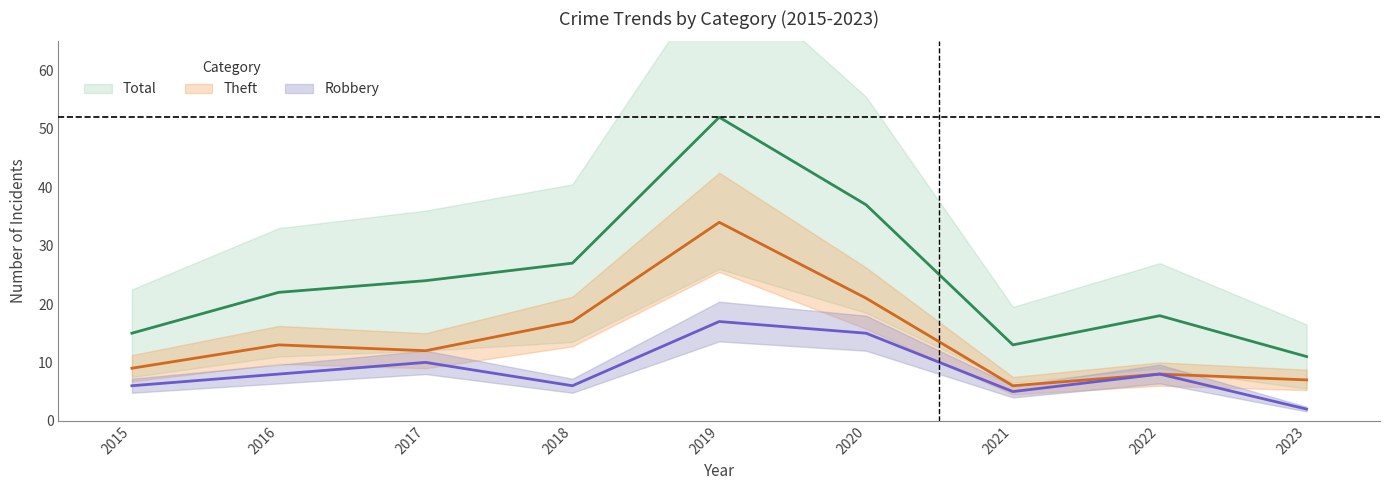

List the labels in order of Total value, largest first.

2019, 2020, 2018, 2017, 2016, 2022, 2015, 2021, 2023